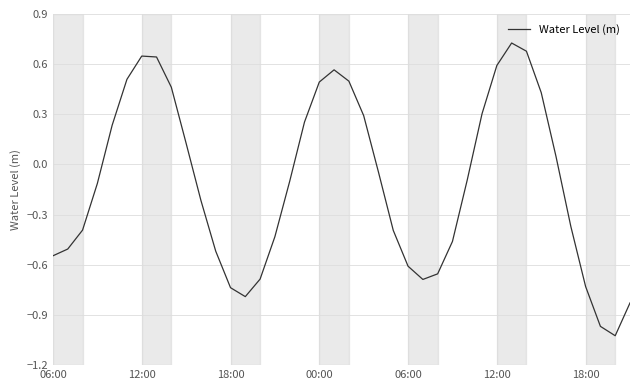

What is the difference between the maximum and minimum values?

1.8